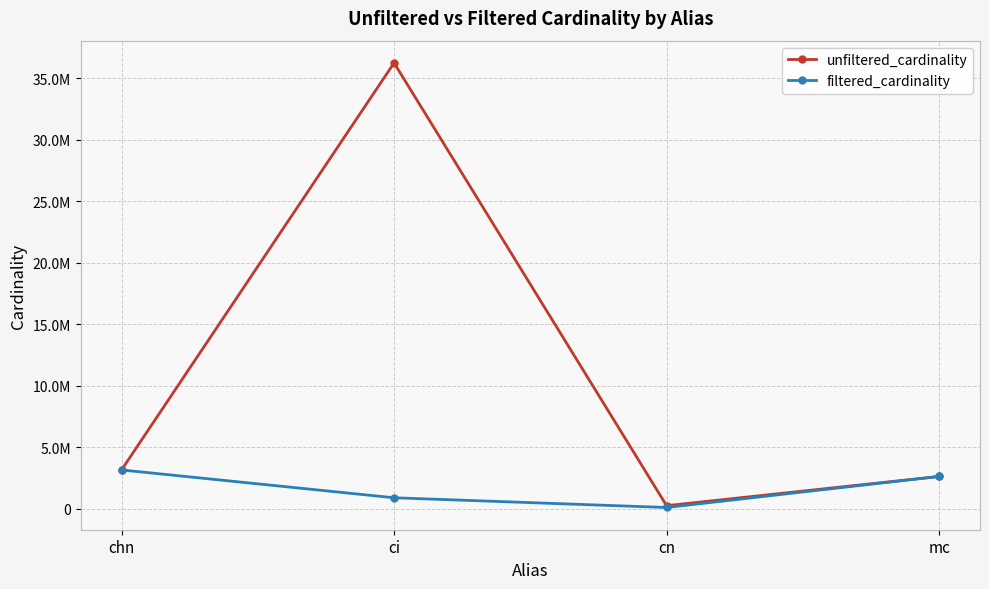

True or false: unfiltered_cardinality and filtered_cardinality cross at least once.

False